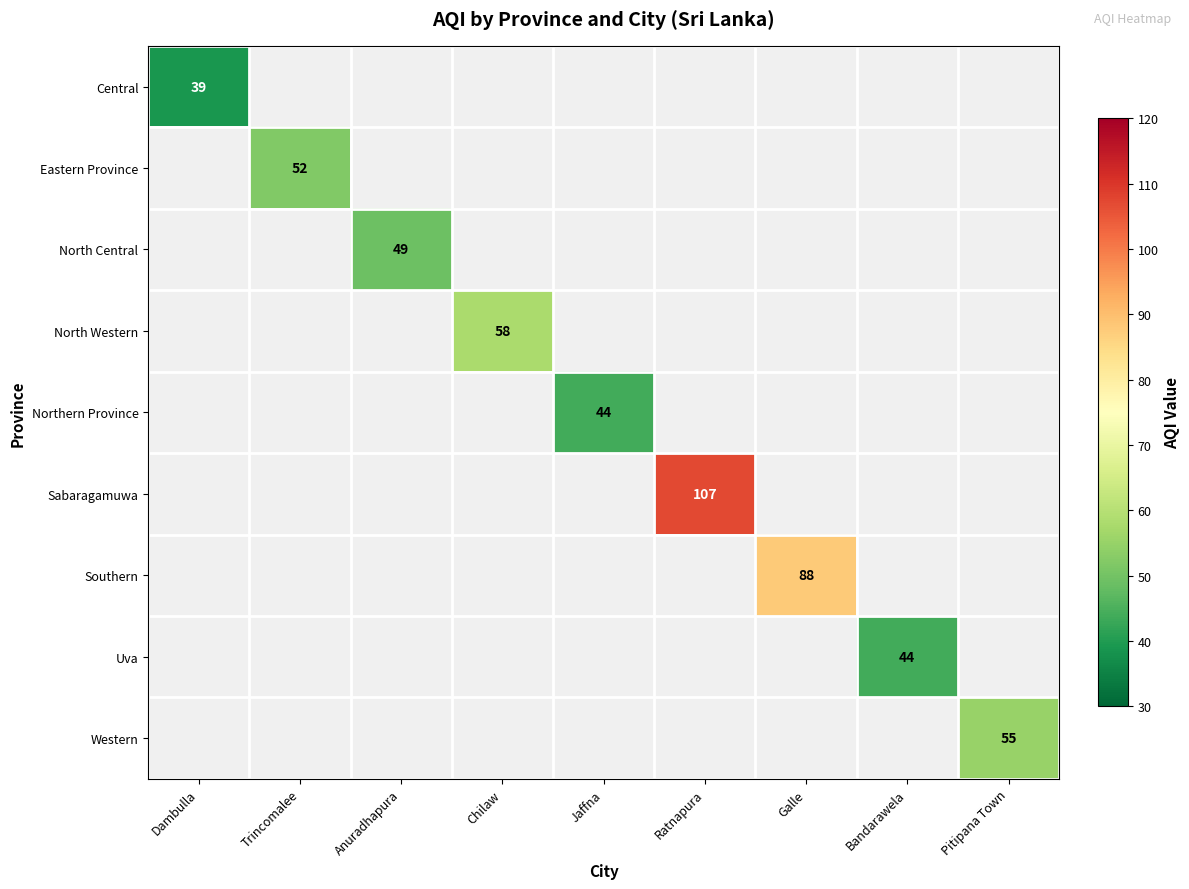

Is it true that Northern Province equals 44 at Jaffna?

True